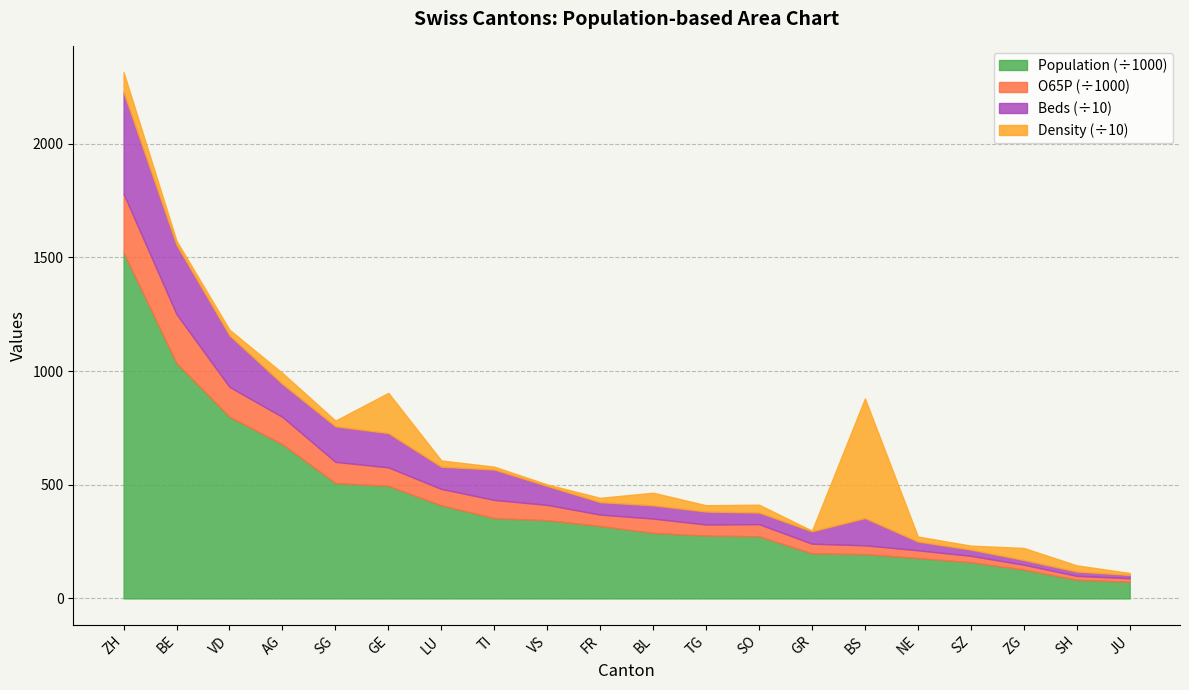

Which series has the largest range (max minus min)?

Population